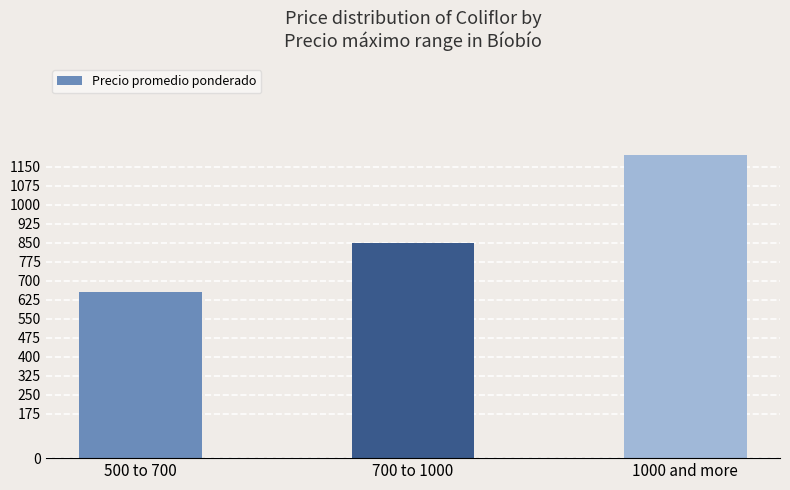

Which category has the highest value across all series?

1000 and more